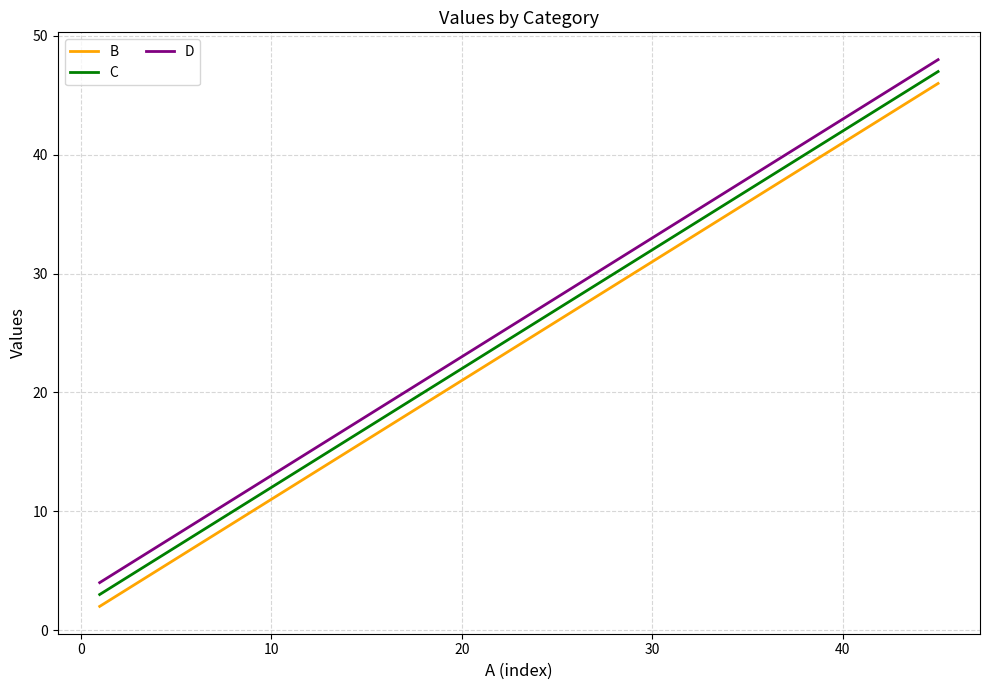

True or false: C and B intersect in this chart.

False